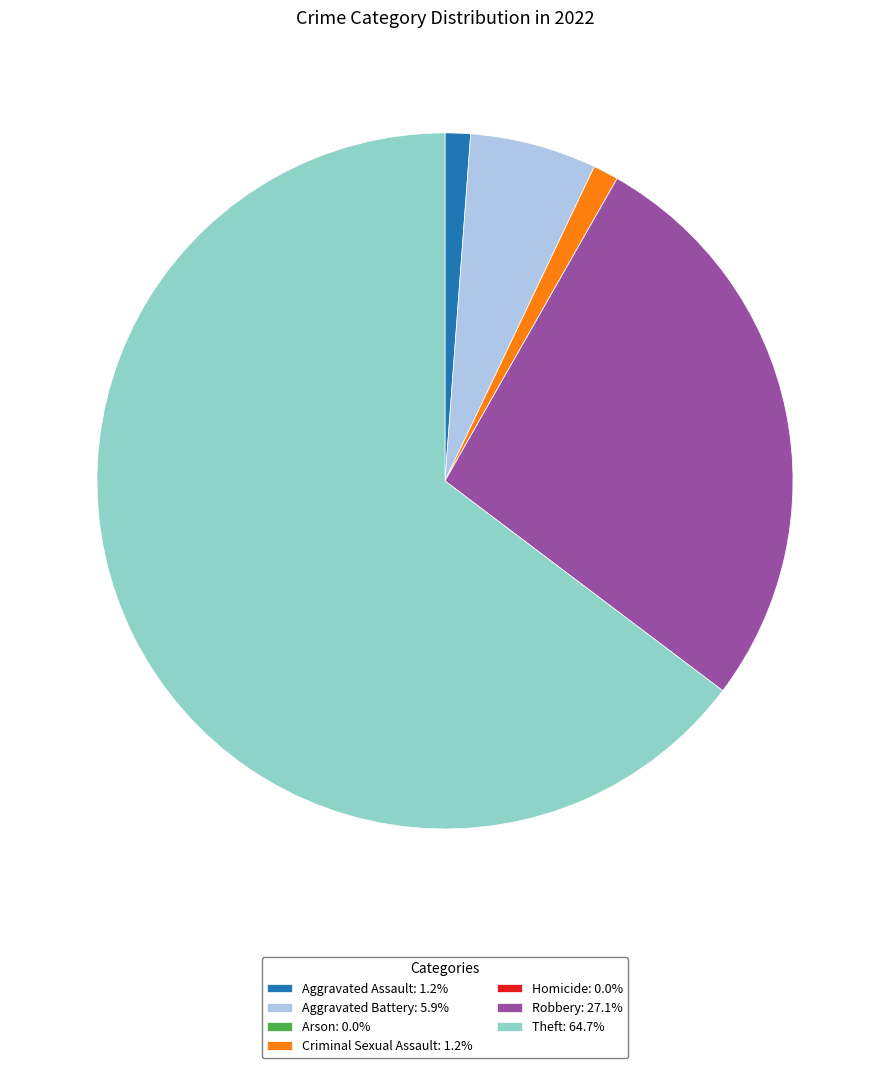

What is the largest slice in the pie chart?

Theft